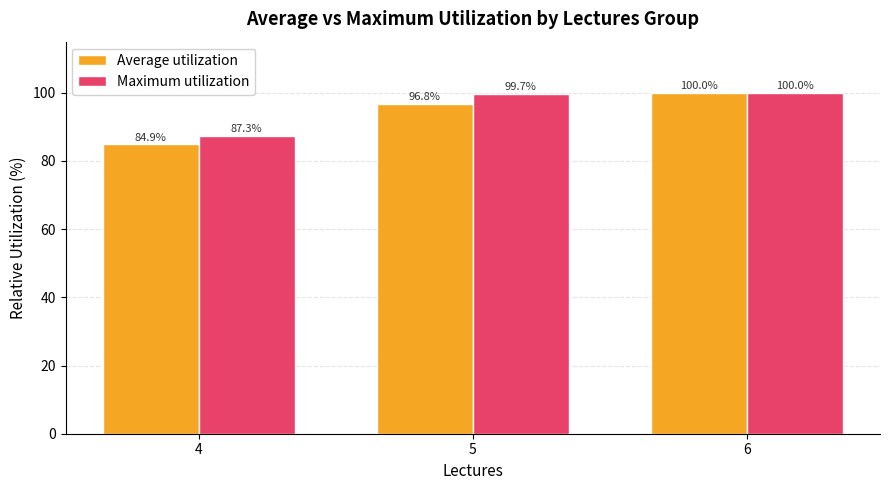

What is the greatest value displayed?

100.0